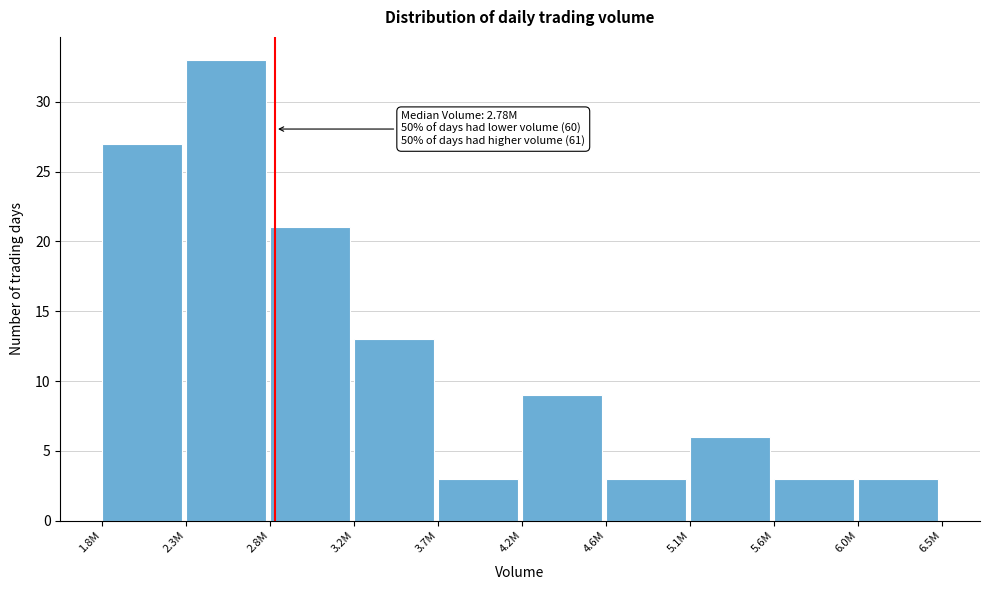

Reading left to right, transcribe all the data shown in this chart.

27	33	21	13	3	9	3	6	3	3